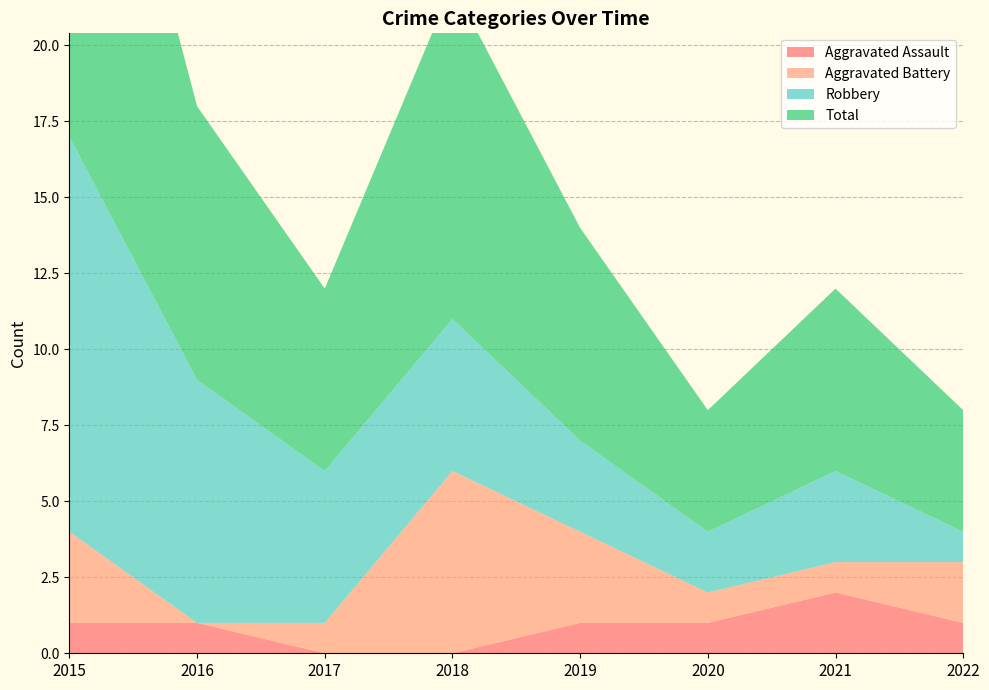

Reading left to right, extract all data points from this chart.

Aggravated Assault: 1	1	0	0	1	1	2	1
Aggravated Battery: 3	0	1	6	3	1	1	2
Robbery: 13	8	5	5	3	2	3	1
Total: 17	9	6	11	7	4	6	4